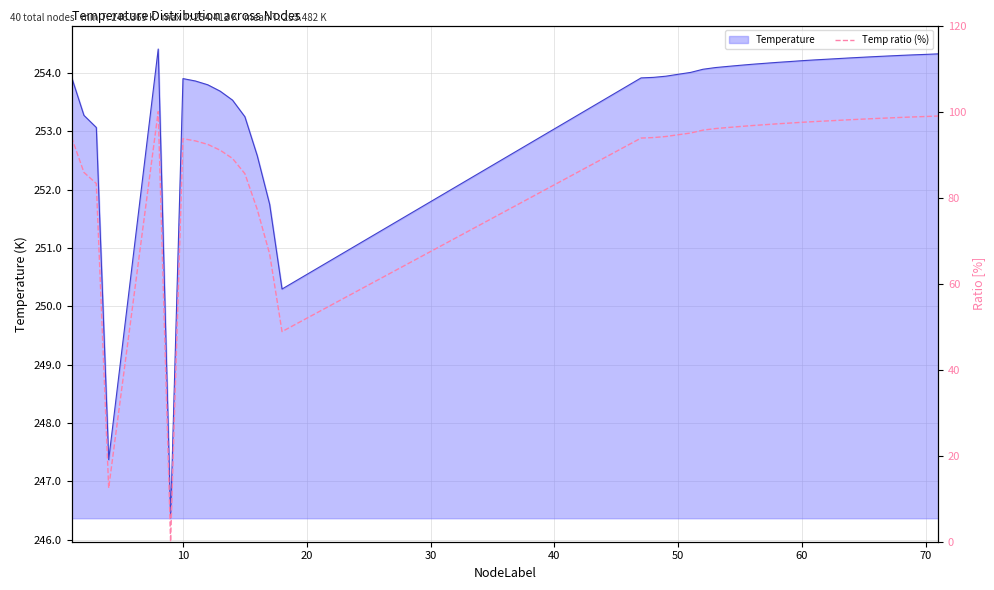

What is the maximum value for Temperature?

254.4